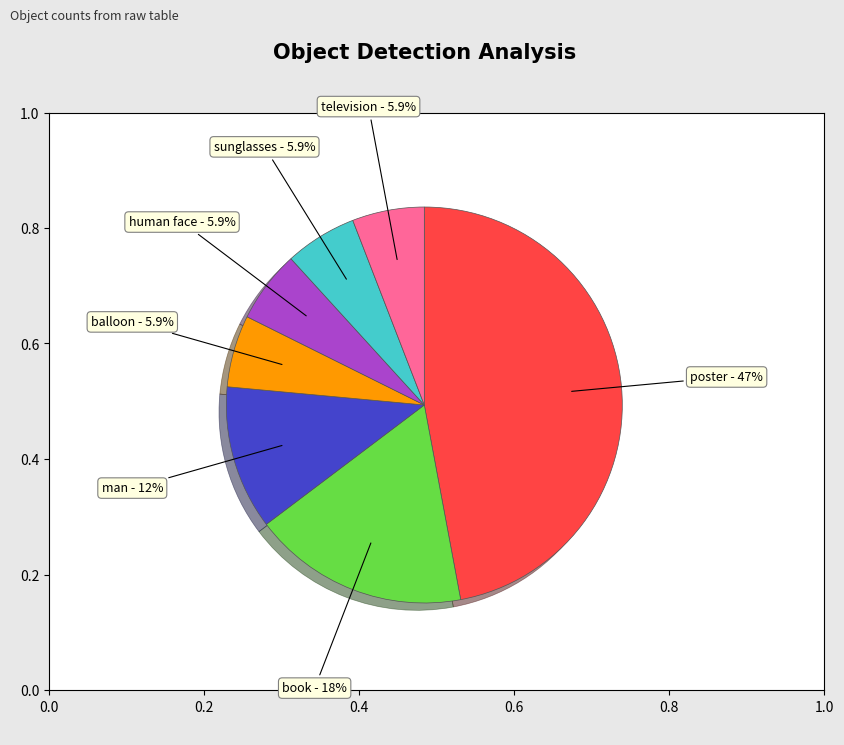

Which has a higher value, sunglasses or book?

book